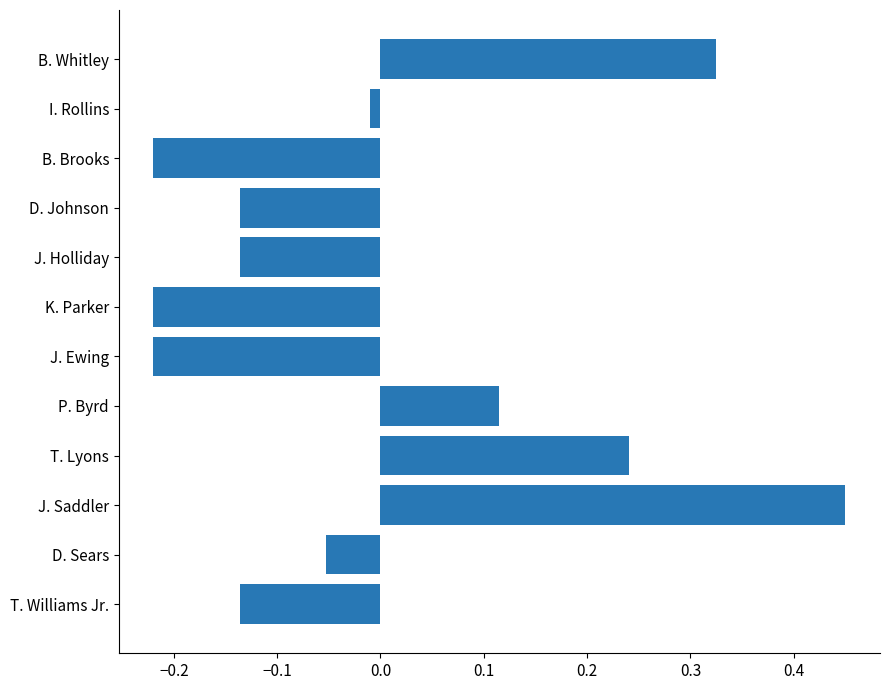

The value at T. Williams Jr. is -0.2. True or false?

False